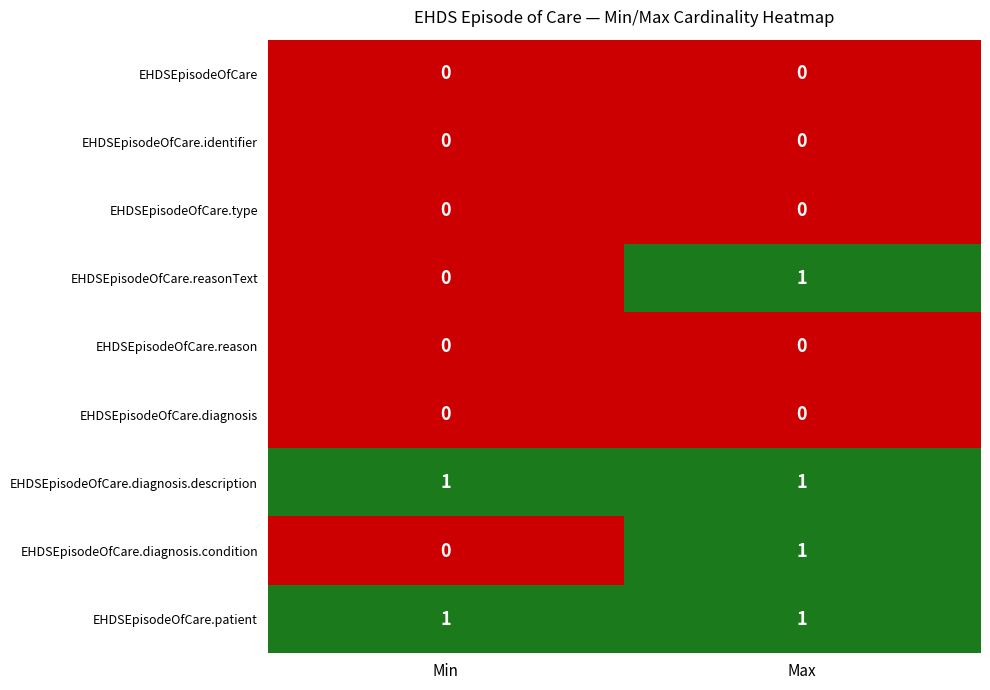

Reading left to right, extract all data points from this chart.

EHDSEpisodeOfCare: 0	0
EHDSEpisodeOfCare.identifier: 0	0
EHDSEpisodeOfCare.type: 0	0
EHDSEpisodeOfCare.reasonText: 0	1
EHDSEpisodeOfCare.reason: 0	0
EHDSEpisodeOfCare.diagnosis: 0	0
EHDSEpisodeOfCare.diagnosis.description: 1	1
EHDSEpisodeOfCare.diagnosis.condition: 0	1
EHDSEpisodeOfCare.patient: 1	1